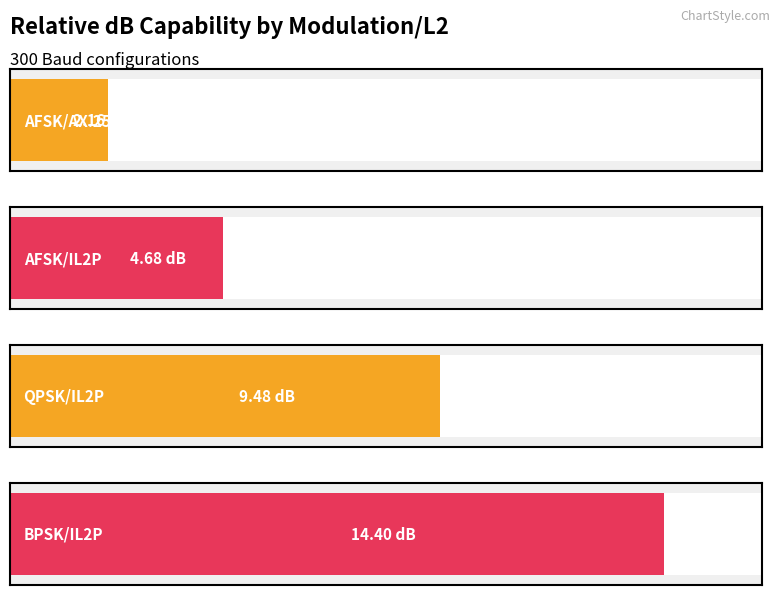

At which category does the chart reach its minimum across all series?

AFSK/AX.25